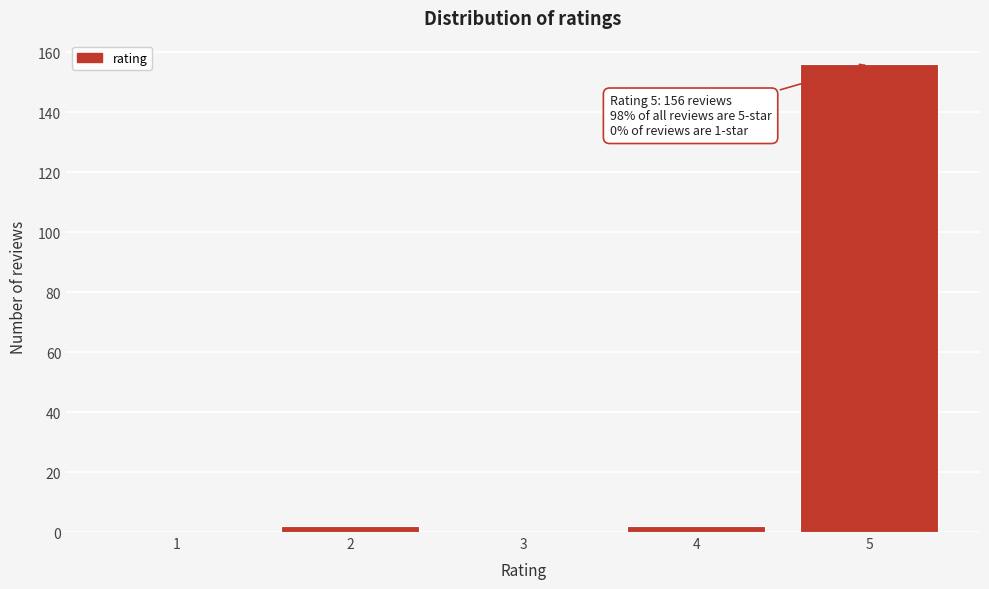

Reading right to left, list all the values displayed in this chart.

5=156	4=2	3=0	2=2	1=0